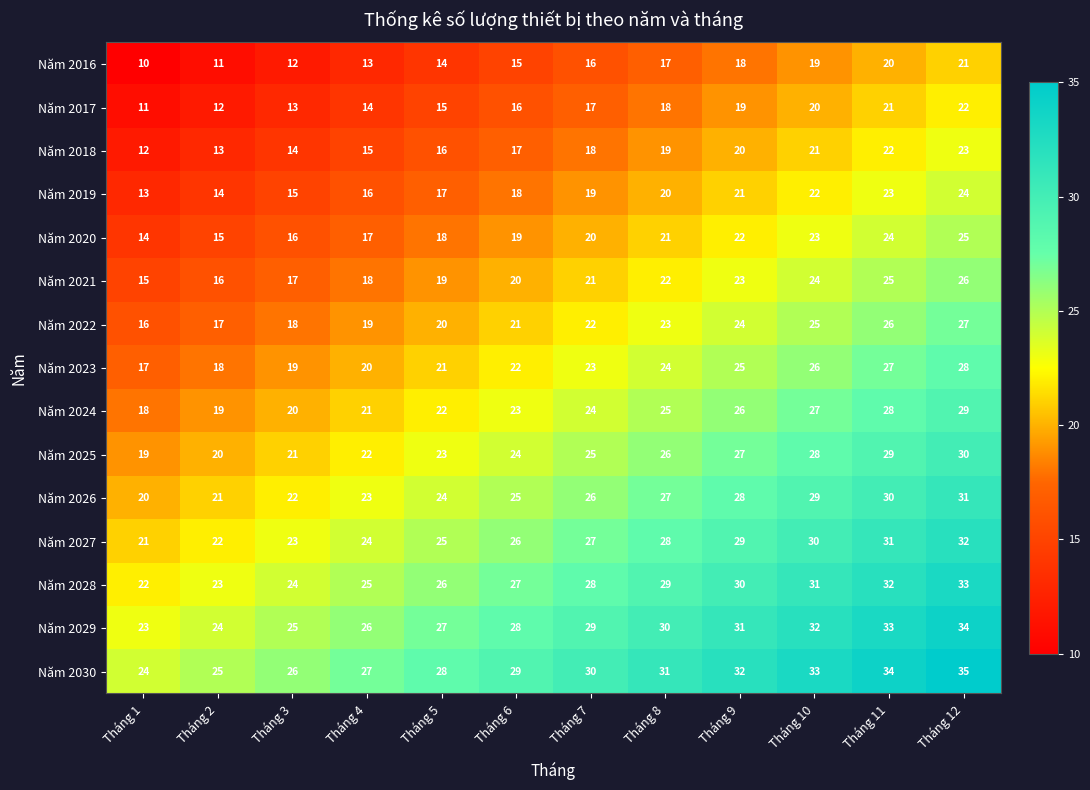

At which label is Năm 2018 closest to 17?

Tháng 6